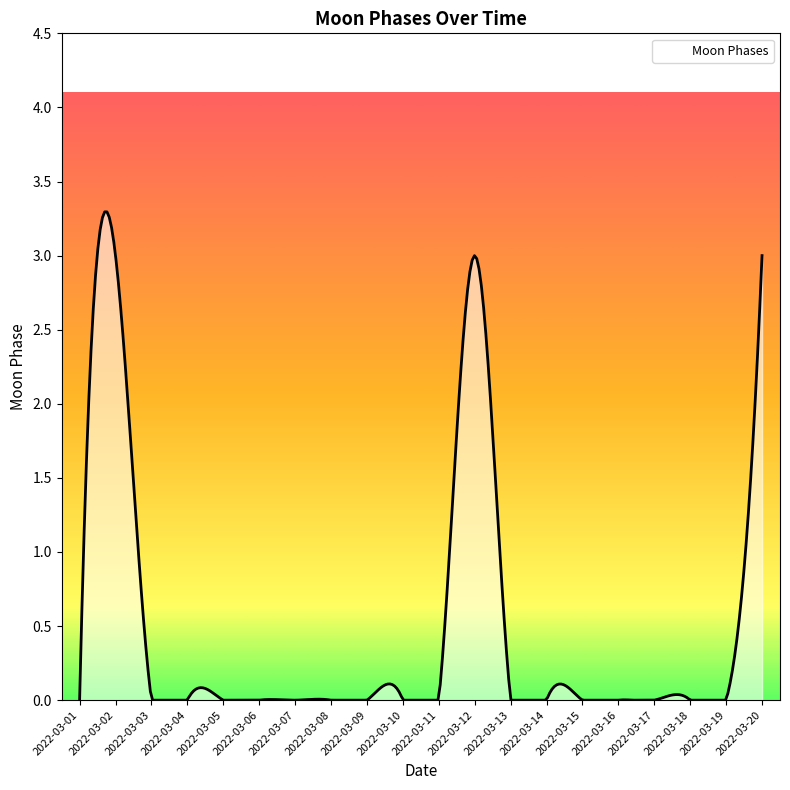

Does the chart have visible grid lines?

No